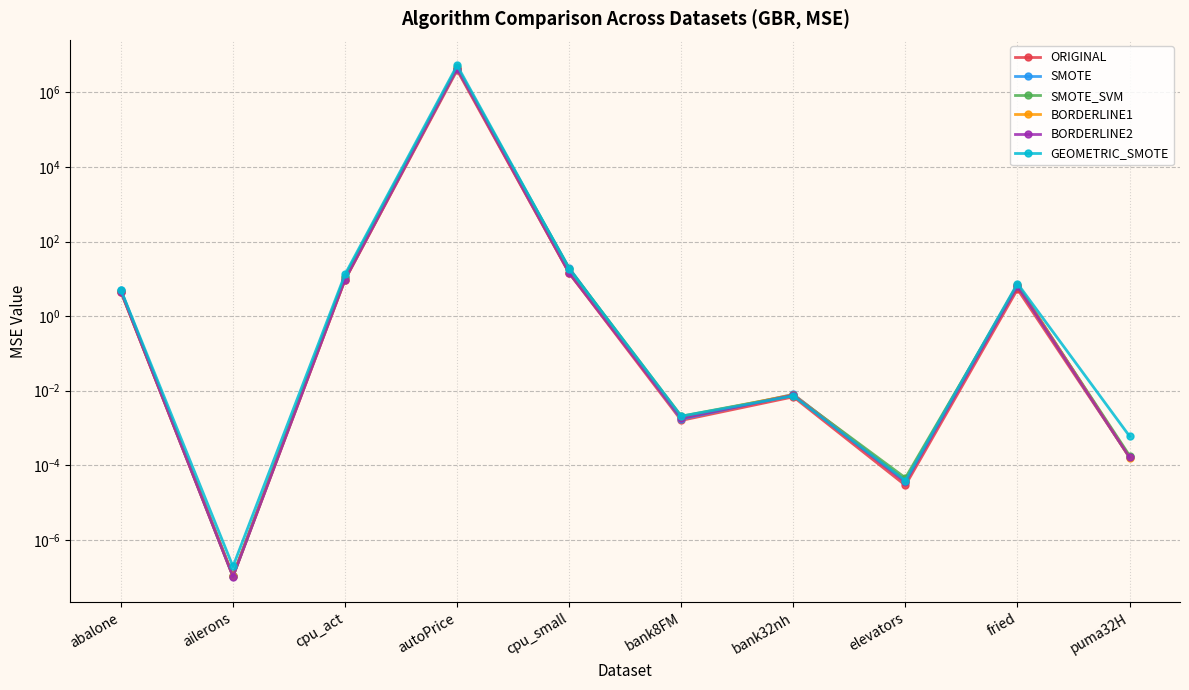

Reading left to right, extract all data points from this chart.

ORIGINAL: 4.6	0.0	9.5	3938437.1	14.2	0.0	0.0	0.0	5.3	0.0
SMOTE: 5.0	0.0	11.1	4293347.9	19.5	0.0	0.0	0.0	7.0	0.0
SMOTE_SVM: 4.8	0.0	11.4	4639088.8	18.7	0.0	0.0	0.0	6.5	0.0
BORDERLINE1: 4.5	0.0	9.5	4345280.0	14.2	0.0	0.0	0.0	7.0	0.0
BORDERLINE2: 4.6	0.0	9.5	4341766.8	14.2	0.0	0.0	0.0	6.4	0.0
GEOMETRIC_SMOTE: 5.0	0.0	13.2	5279972.2	18.5	0.0	0.0	0.0	7.5	0.0